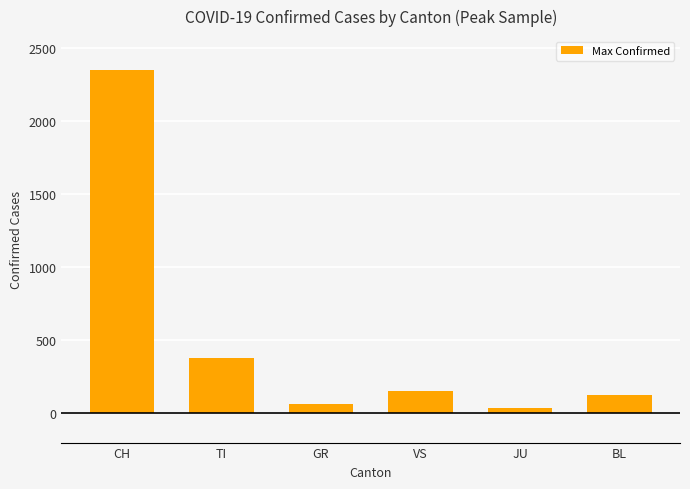

What is the sum of the values at BL and CH?

2468